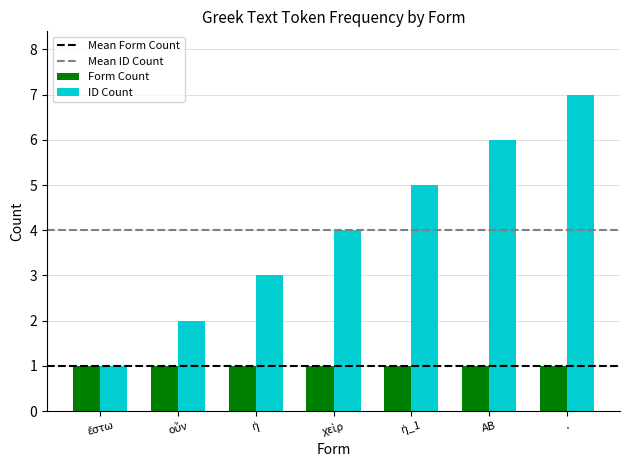

Which series has the widest spread of values?

ID Count